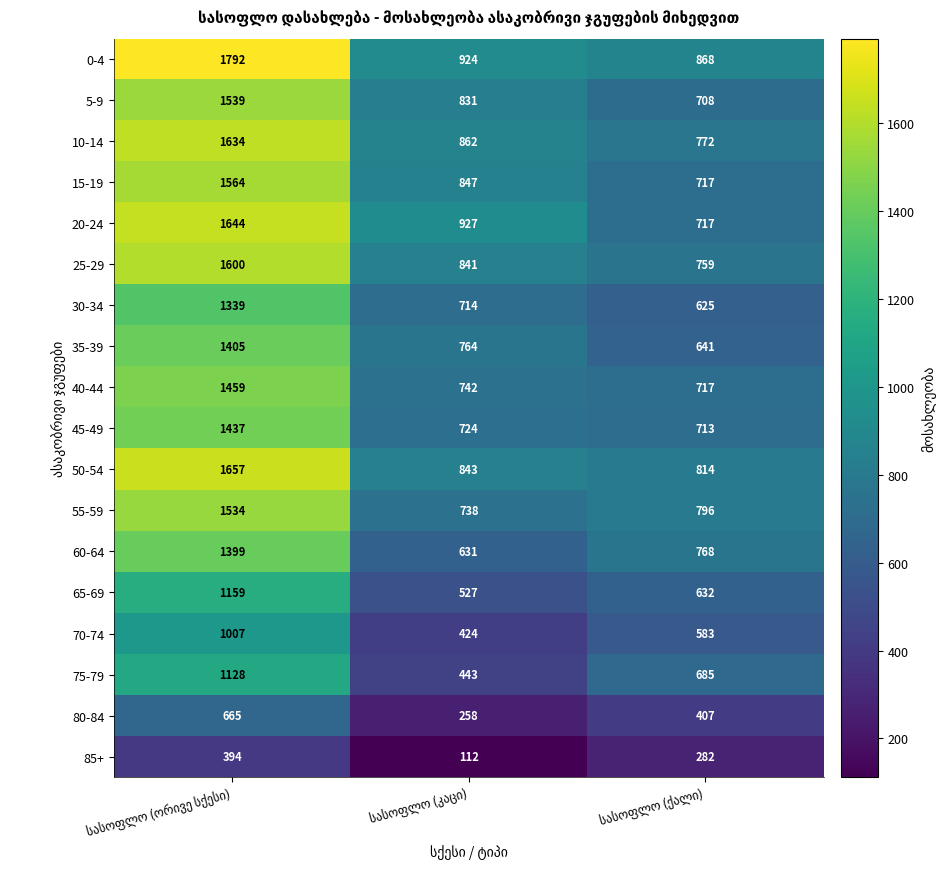

Which series has the largest range (max minus min)?

20-24